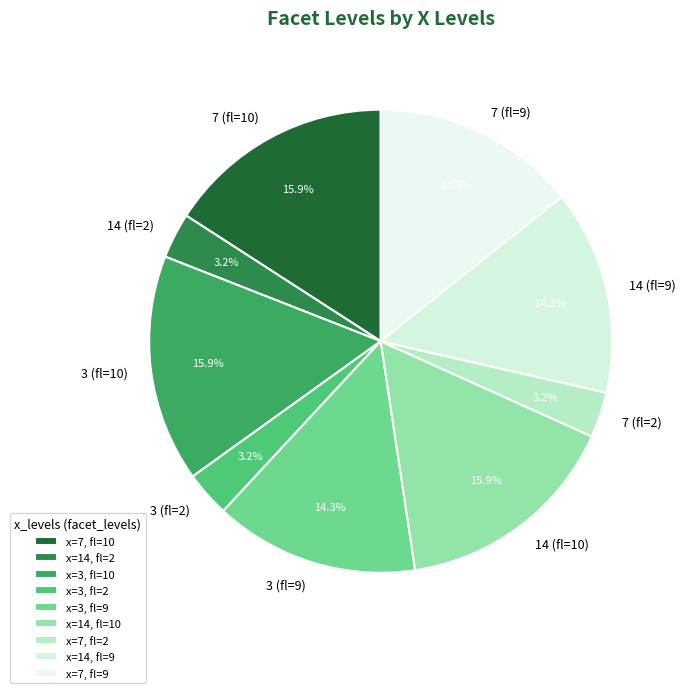

How much of the chart is everything except 3 (fl=2)?

96.8%